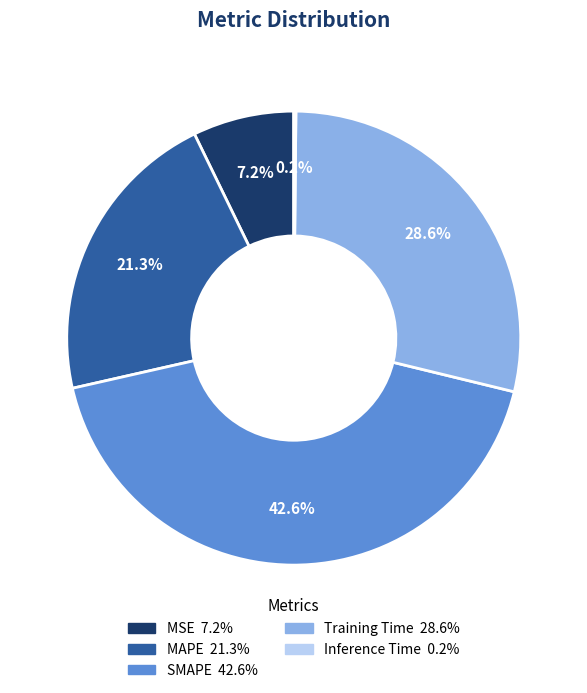

Between Training Time and MSE, which is larger?

Training Time